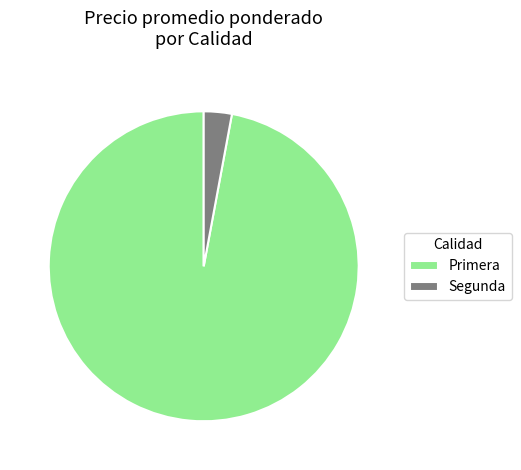

What is the smallest slice in the pie chart?

Segunda